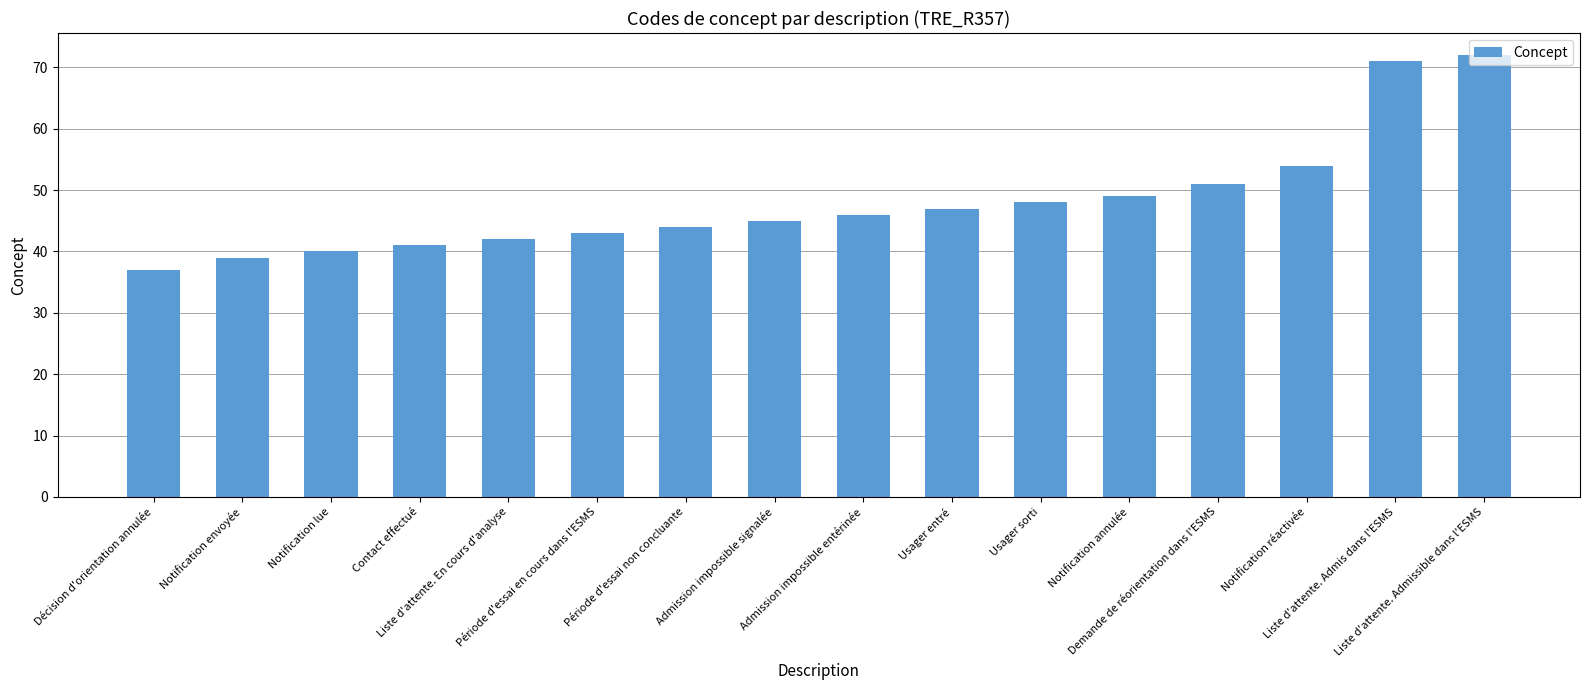

List the labels in order of value, largest first.

Liste d'attente. Admissible dans l'ESMS, Liste d'attente. Admis dans l'ESMS, Notification réactivée, Demande de réorientation dans l'ESMS, Notification annulée, Usager sorti, Usager entré, Admission impossible entérinée, Admission impossible signalée, Période d'essai non concluante, Période d'essai en cours dans l'ESMS, Liste d'attente. En cours d'analyse, Contact effectué, Notification lue, Notification envoyée, Décision d'orientation annulée